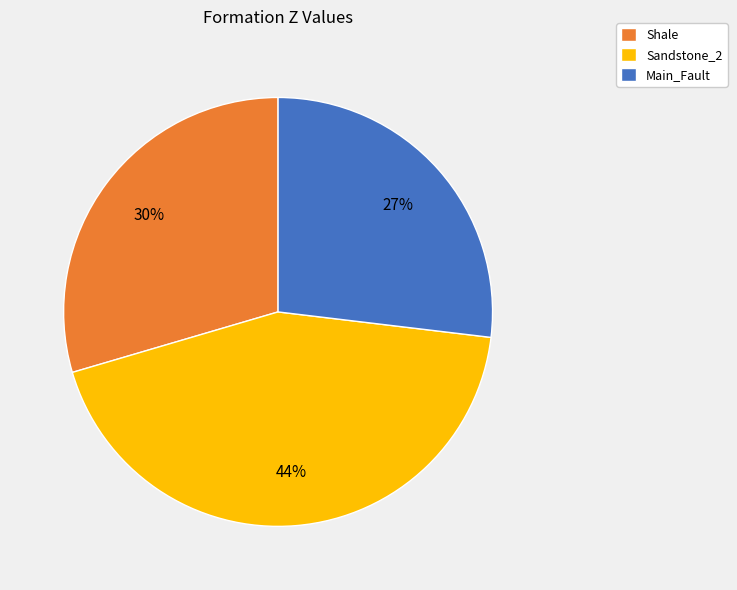

Do Main_Fault and Sandstone_2 together represent more than half of the pie?

Yes